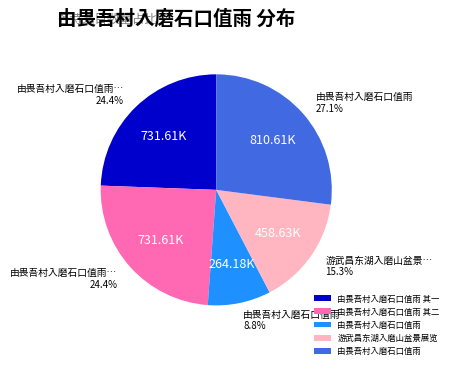

Is there any slice that represents more than half of the pie?

No